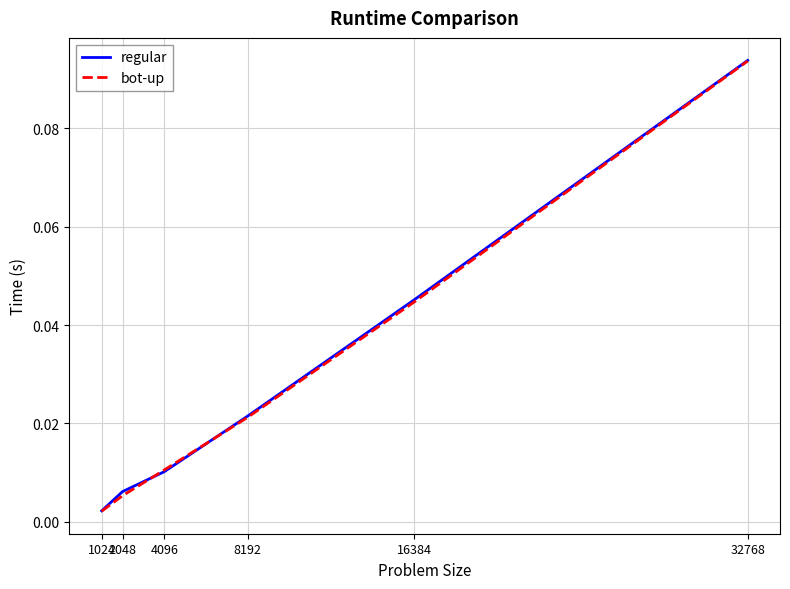

What are all the series names shown in the legend?

regular, bot-up